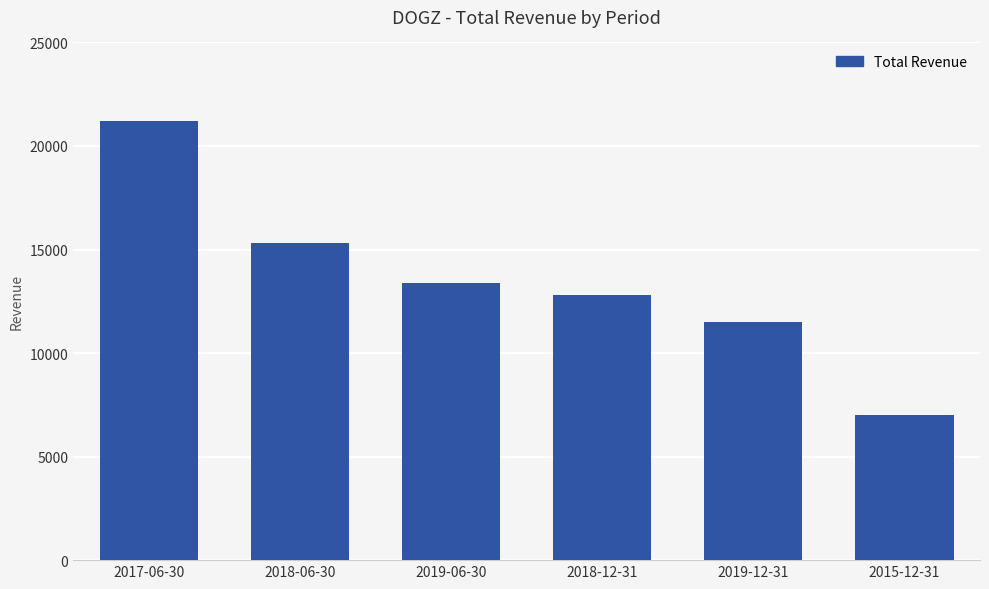

Approximately how many times larger is the value at 2015-12-31 compared to 2017-06-30?

0.3